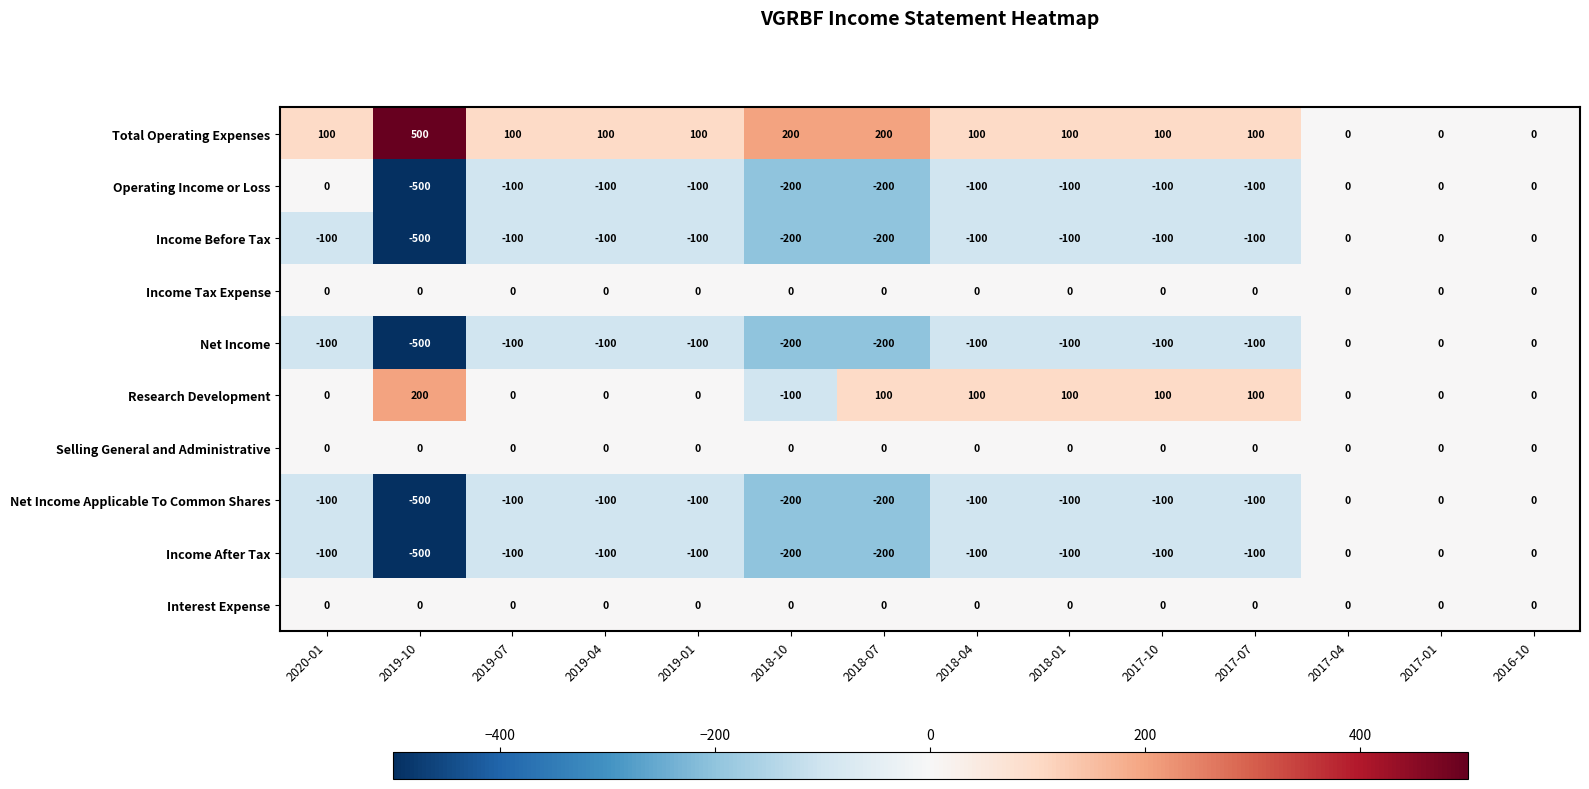

How many series are shown in this chart?

10